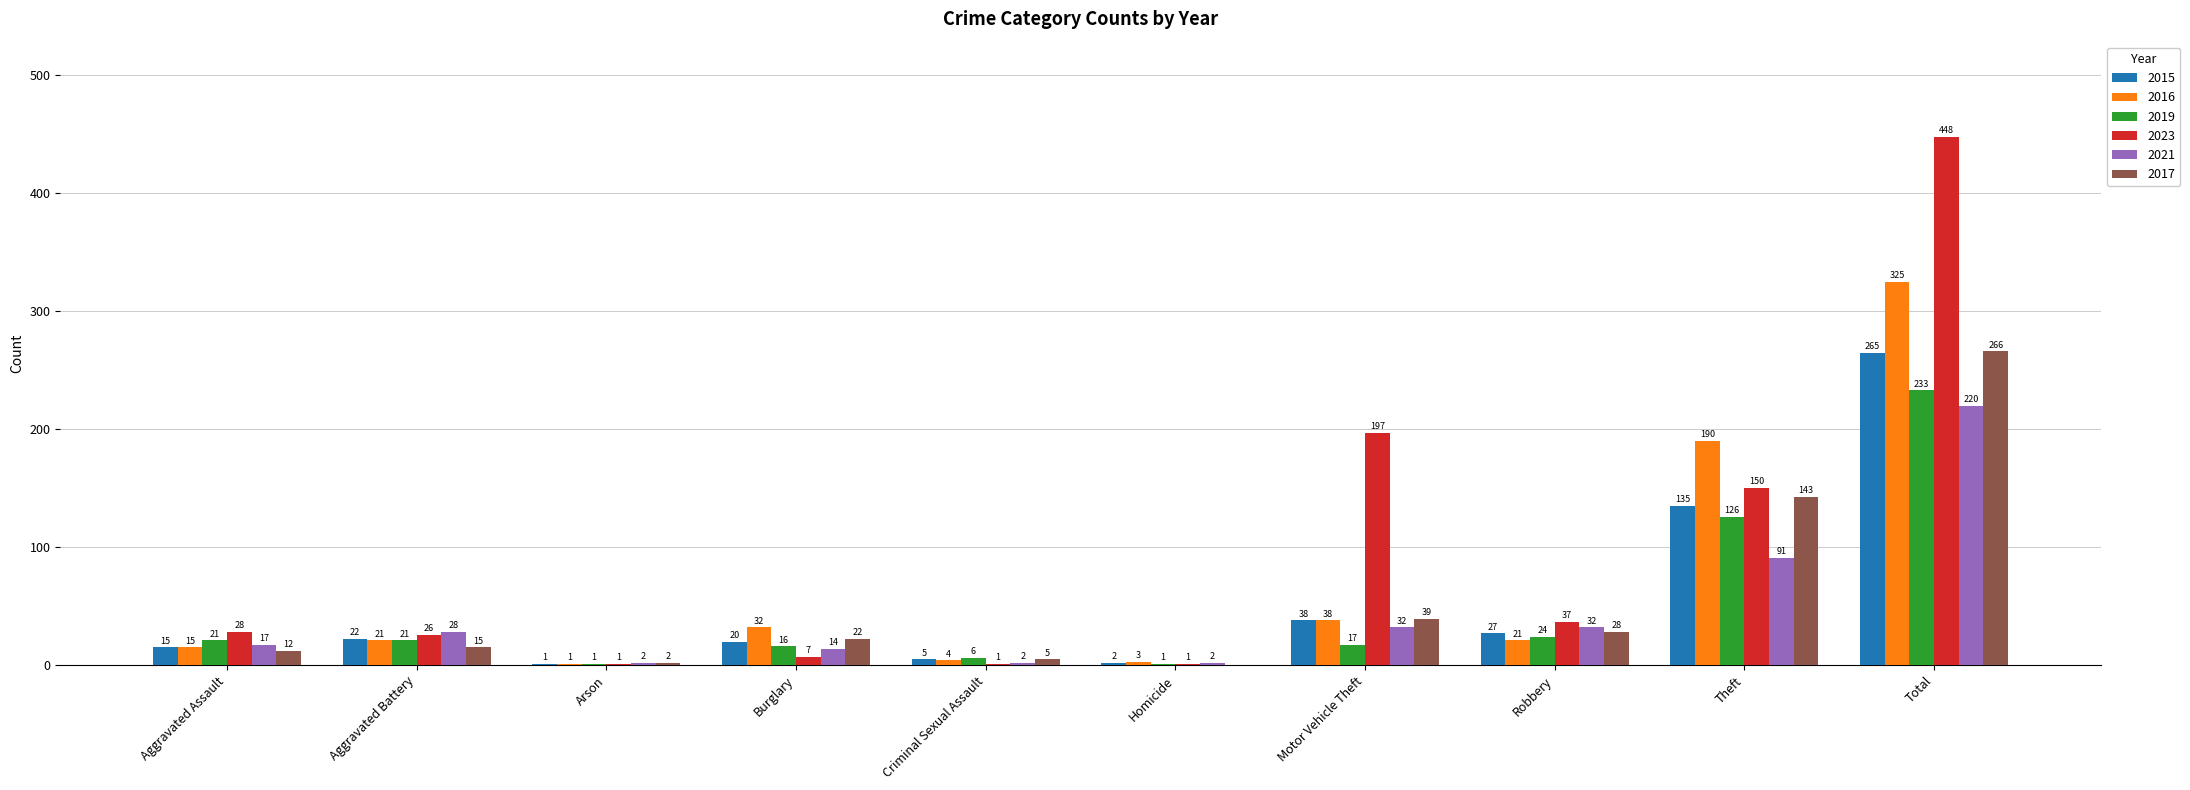

Between Arson and Motor Vehicle Theft, which series saw the biggest shift?

2023